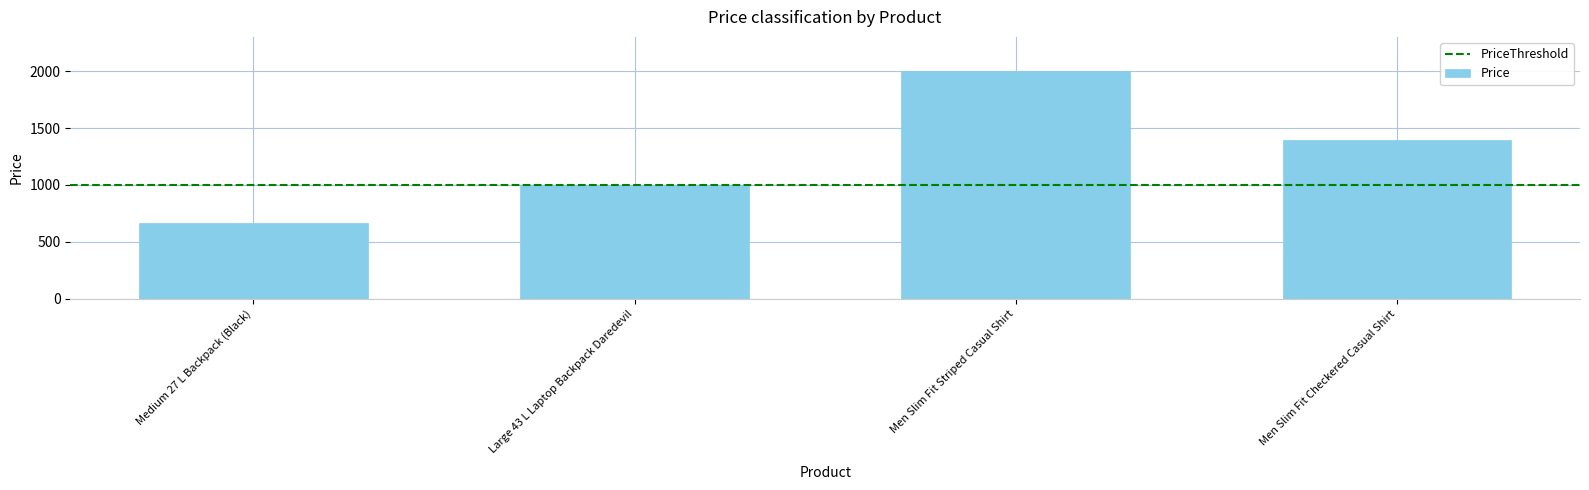

Reading left to right, list all the values displayed in this chart.

Medium 27 L Backpack (Black)=665	Large 43 L Laptop Backpack Daredevil=1000	Men Slim Fit Striped Casual Shirt=2000	Men Slim Fit Checkered Casual Shirt=1399